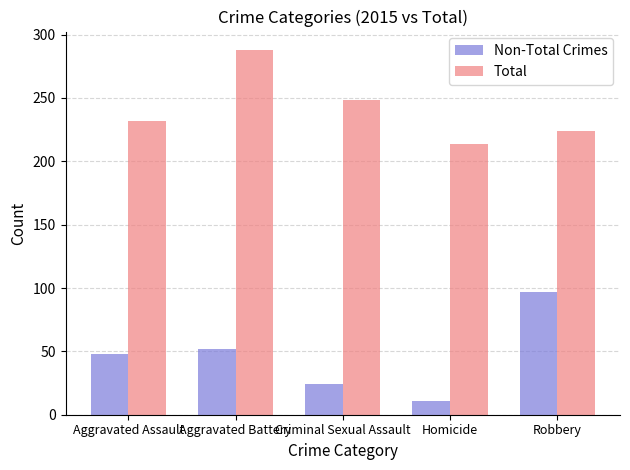

What is the difference between the highest and lowest values at Aggravated Assault?

184